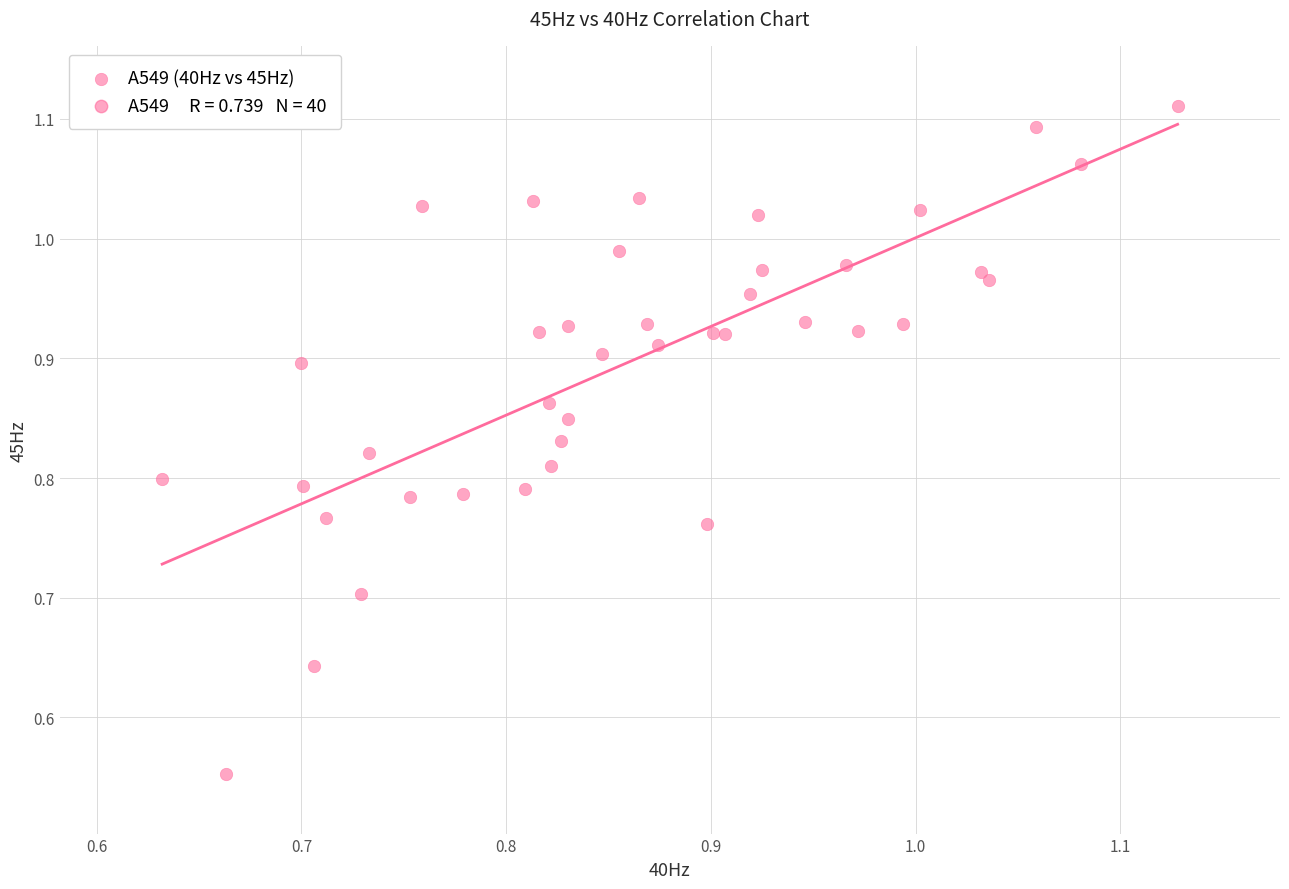

What is the range of X values (max minus min)?

0.5